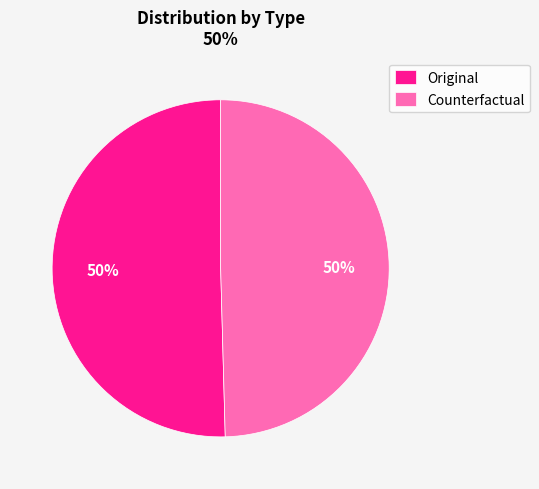

To the nearest percent, what portion does Original represent?

50%